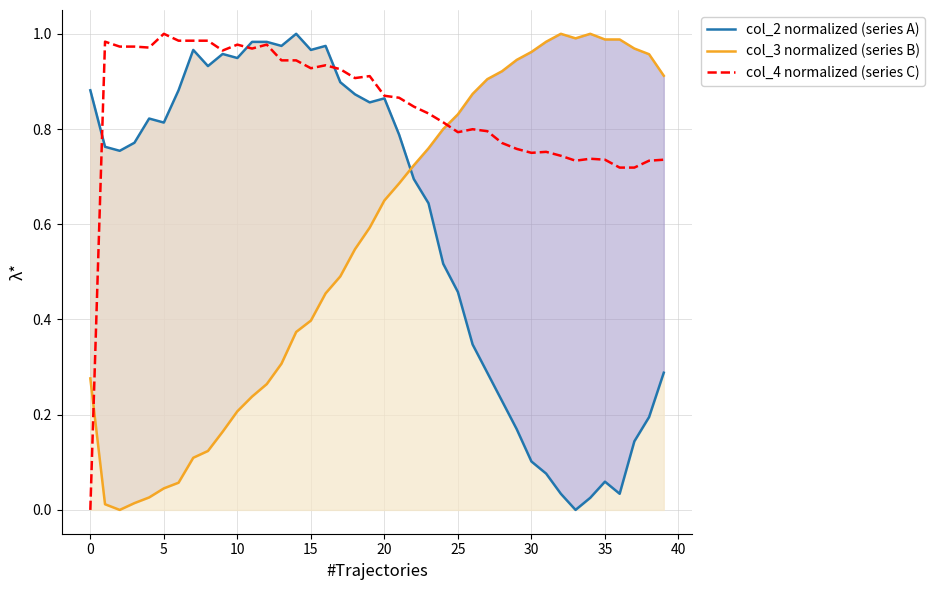

Is the value of col_2 normalized (series A) at 33 greater than the value of col_4 normalized (series C) at 38?

No